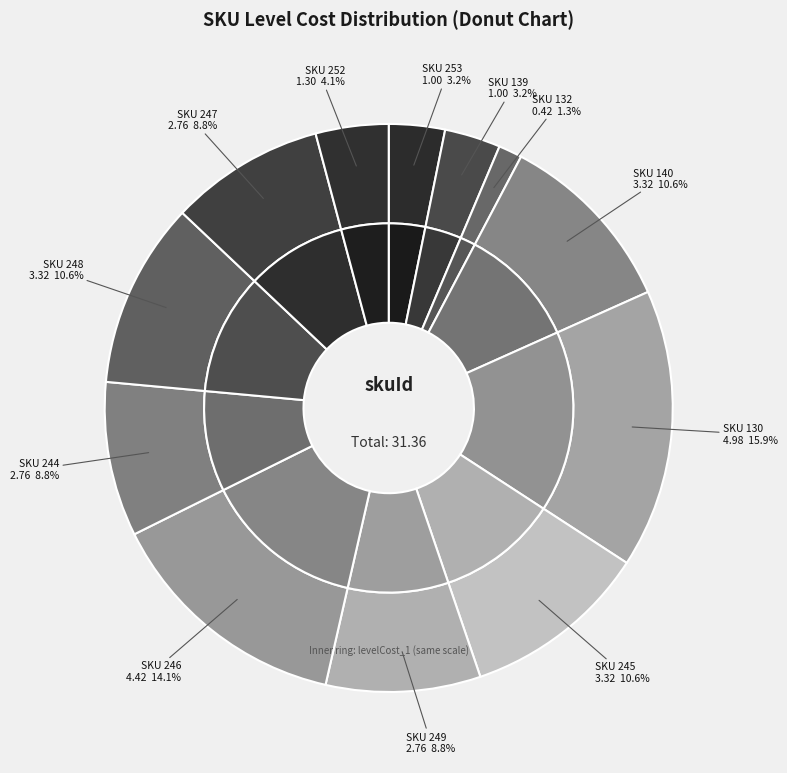

Approximately how many times larger is the value at 139 compared to 252?

0.8